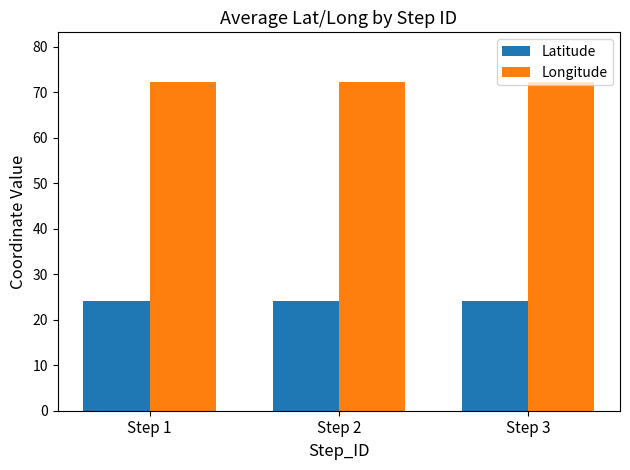

Reading left to right, what are all the values shown in this chart?

Latitude: Step 1=24.2	Step 2=24.2	Step 3=24.2
Longitude: Step 1=72.3	Step 2=72.3	Step 3=72.3